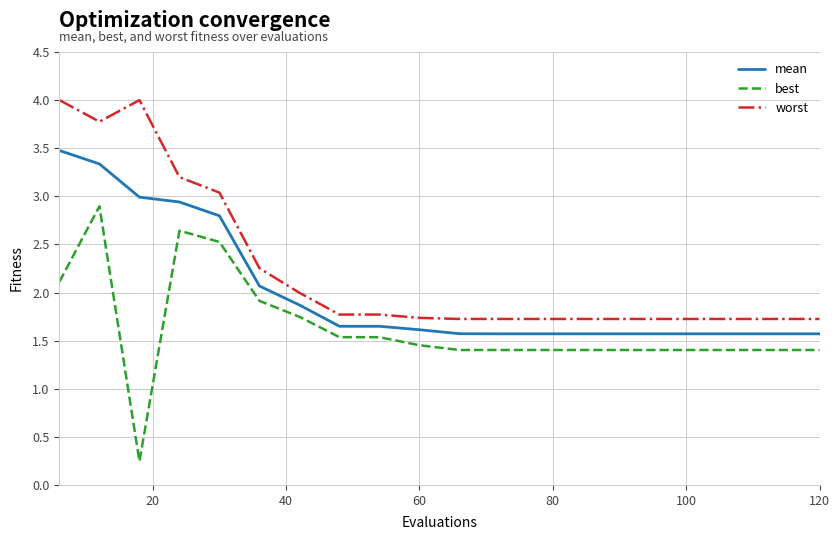

True or false: worst and mean cross at least once.

False